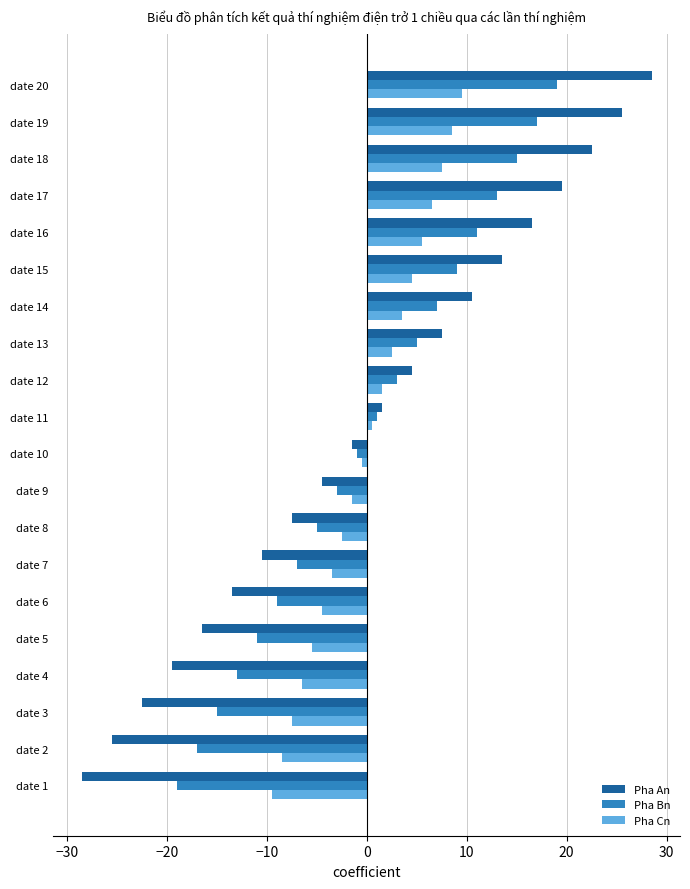

True or false: Pha Cn has a value of -7.5 at date 3.

True